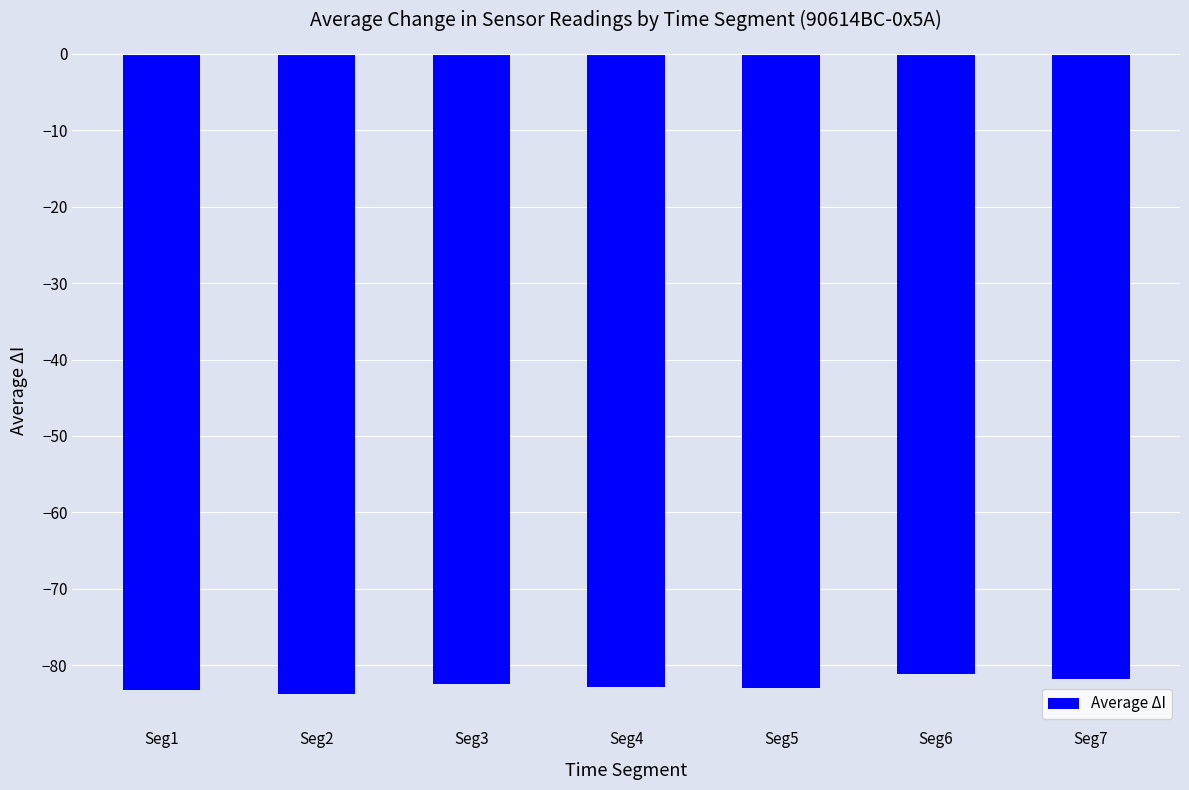

What is the sum of all values?

-578.2